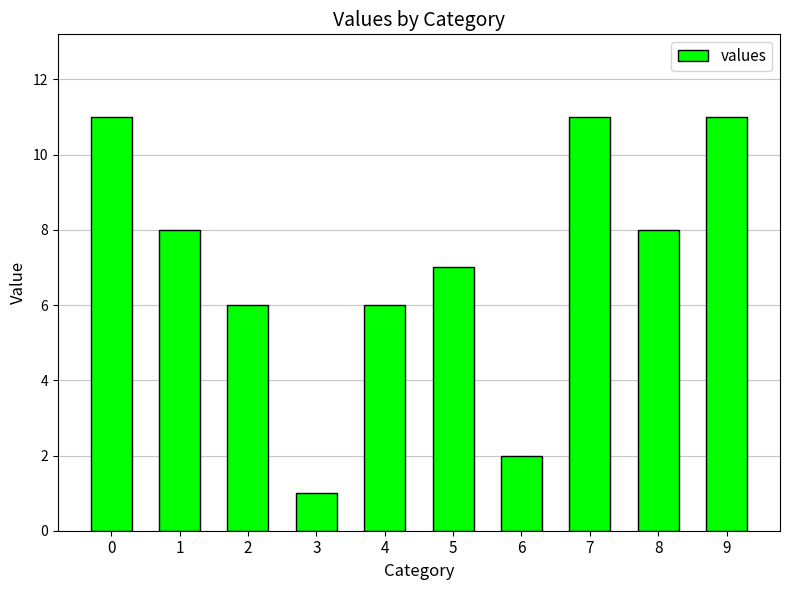

Reading left to right, transcribe all the data shown in this chart.

0=11	1=8	2=6	3=1	4=6	5=7	6=2	7=11	8=8	9=11